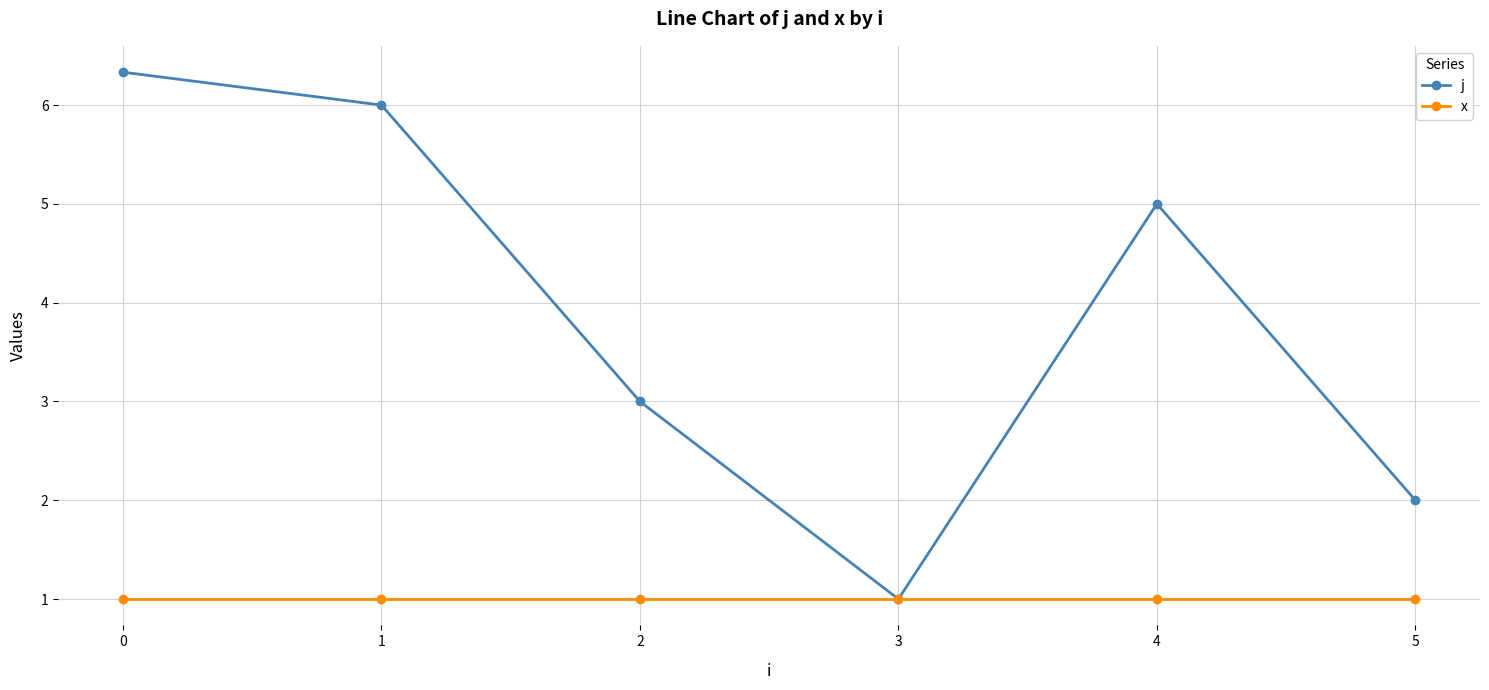

The value of x at 4 is 1.0. True or false?

True